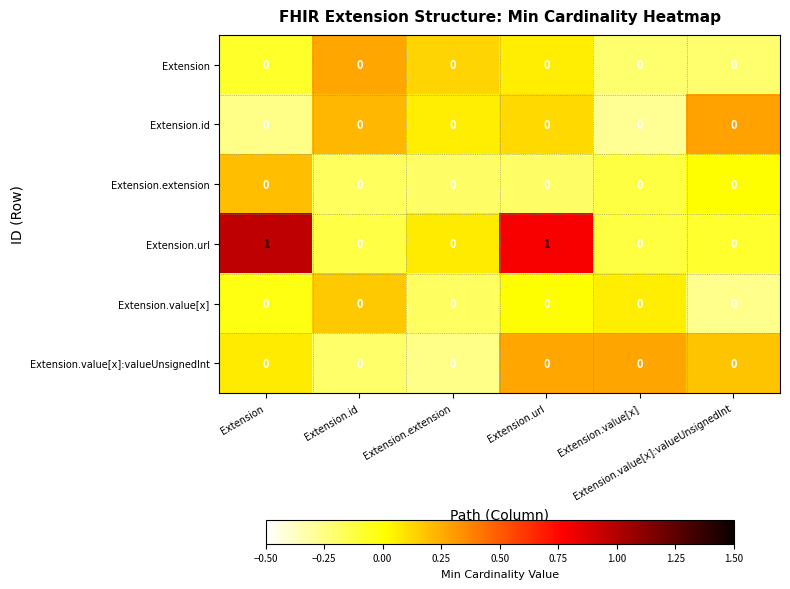

How many data points does each series have?

6